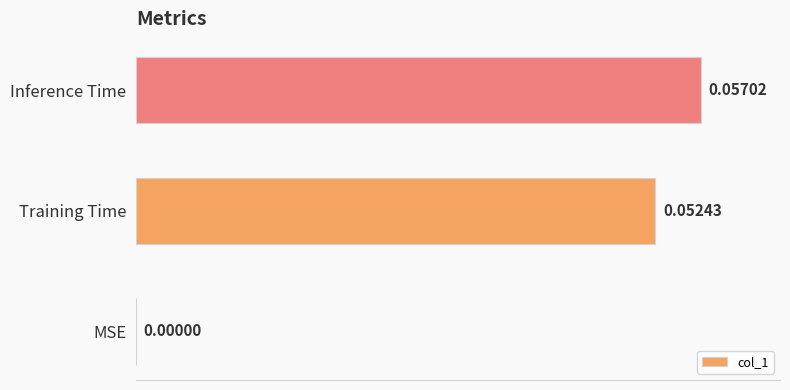

Count the values in the range 0 to 1.

3